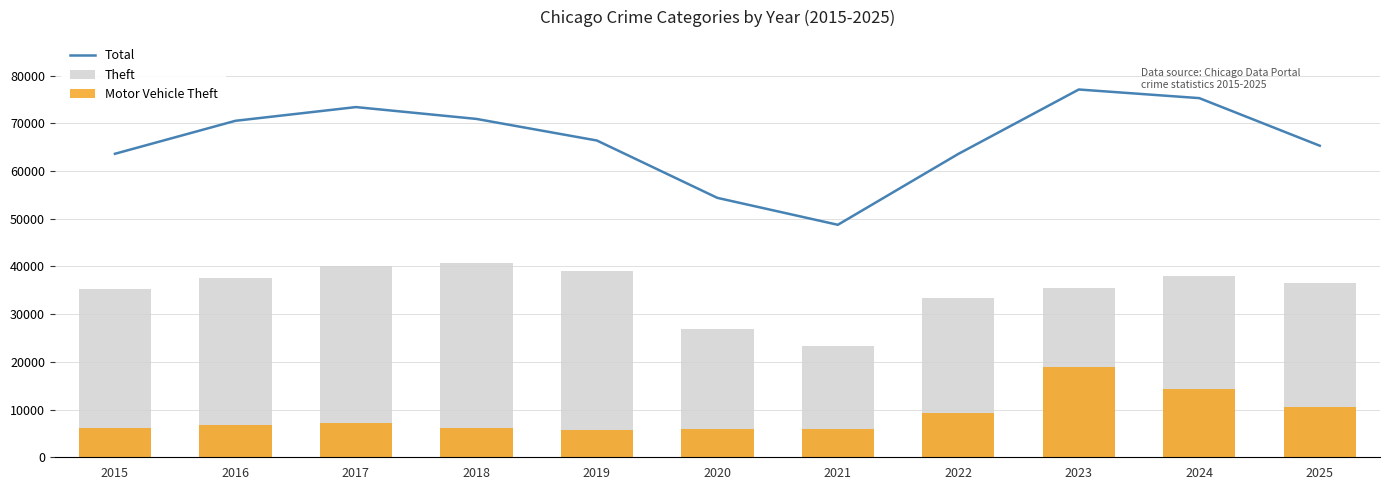

Rank the series at 2024 from lowest to highest value.

Motor Vehicle Theft, Theft, Total